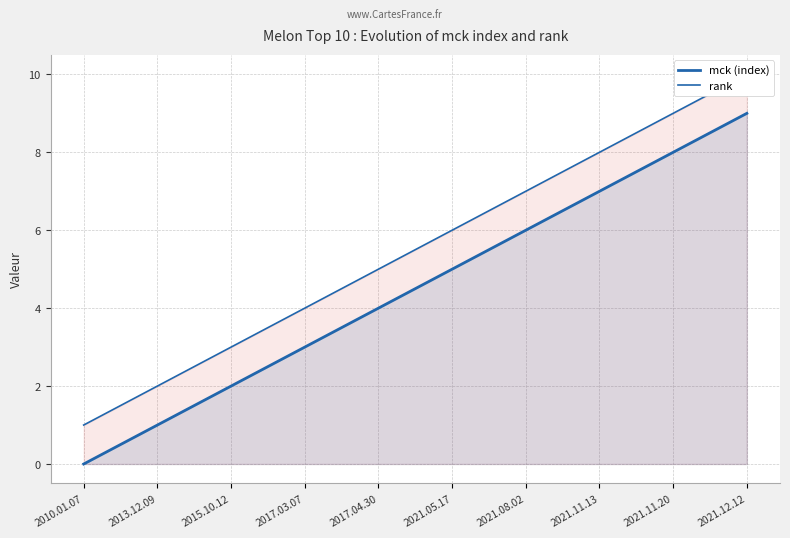

Count the mck (index) values in the range 2 to 7.

6